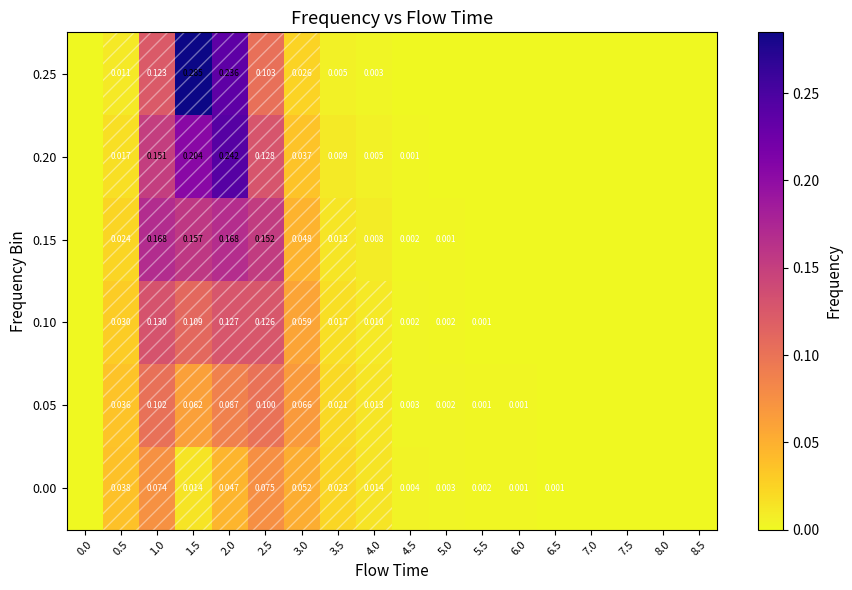

At which category is the sum across all series the highest?

2.0